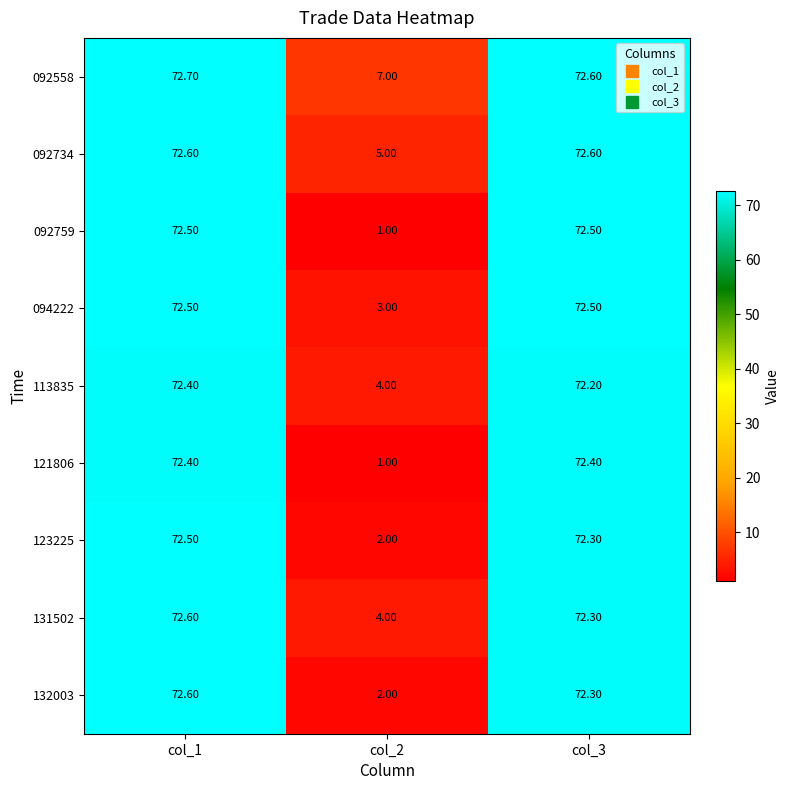

What is the maximum value shown in the chart?

72.7